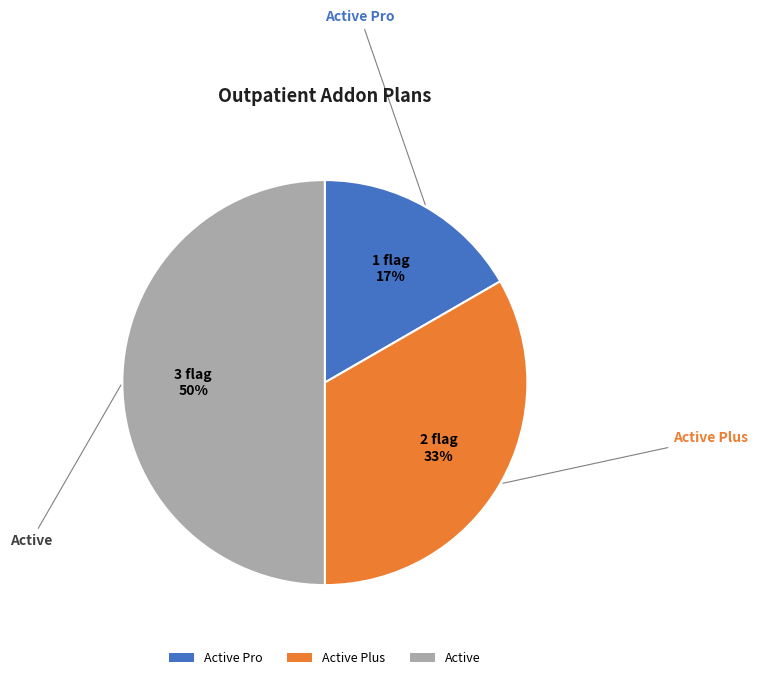

What is the ratio of the value at Active to the value at Active Plus?

1.5